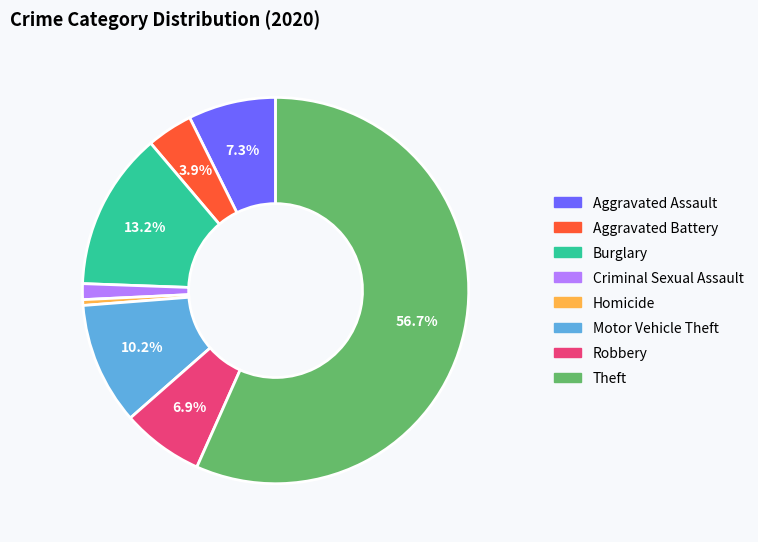

To the nearest percent, what is the difference between the largest and smallest slice percentages?

56%